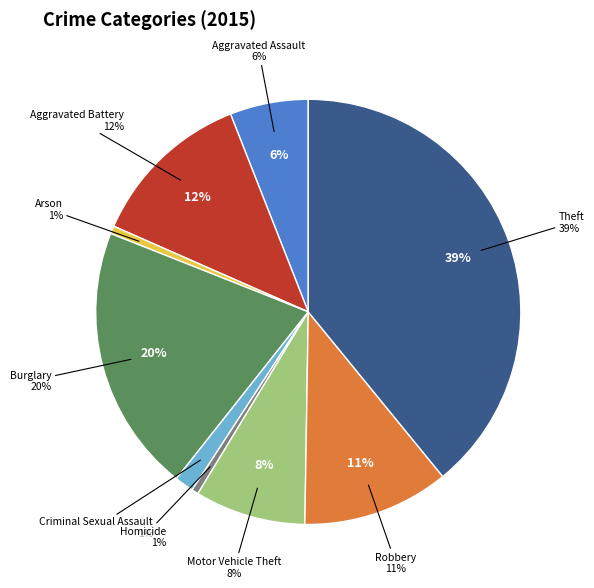

What percentage is the Burglary slice, to the nearest percent?

20%